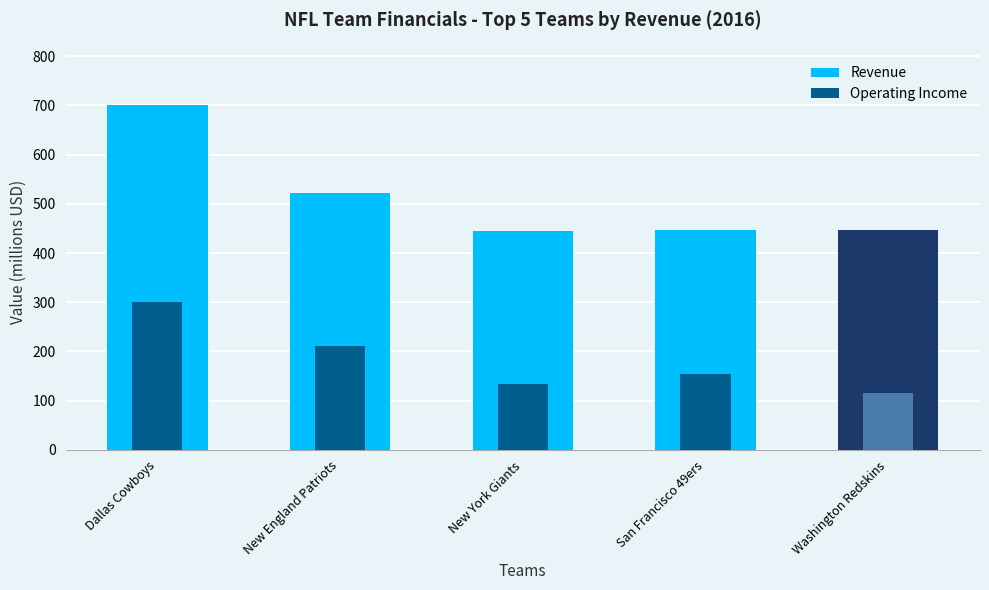

What is the maximum value for Operating Income?

300